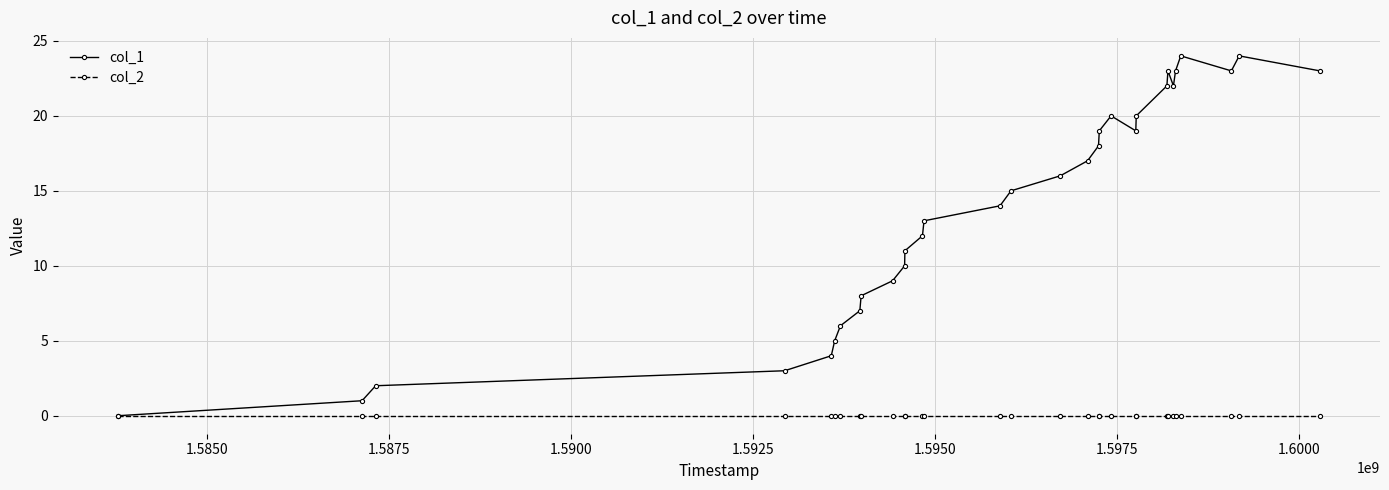

List the series in order of their overall mean, highest first.

col_1, col_2